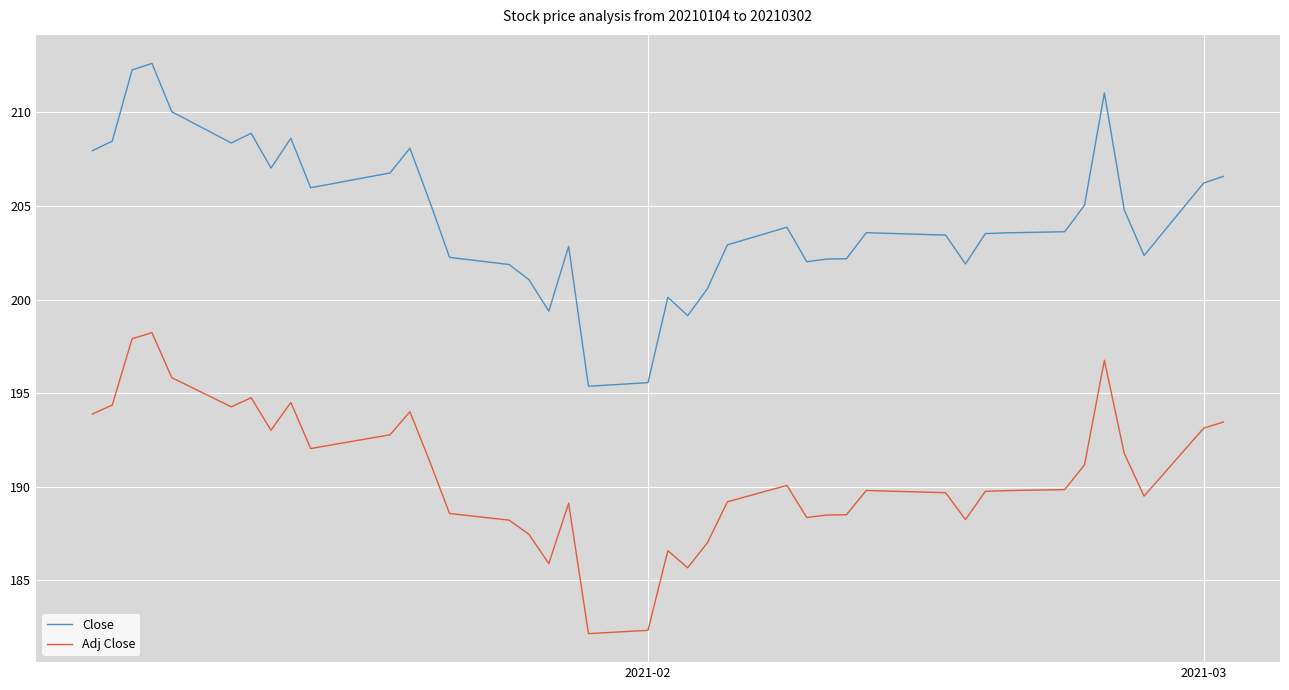

What is the smallest value displayed?

182.2